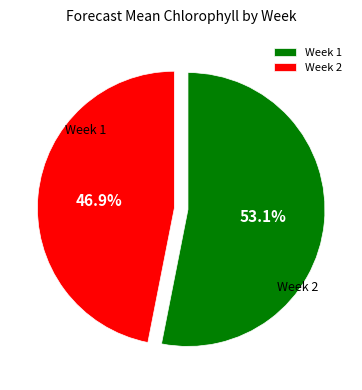

Which category has the biggest portion of the pie?

Week 1